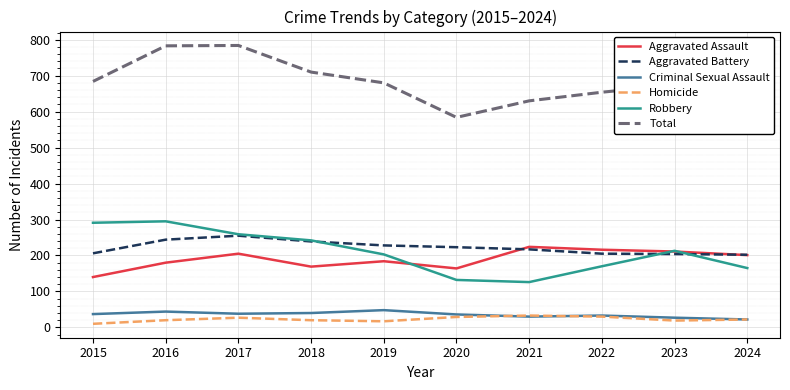

Which series changed the most between 2016 and 2024?

Total